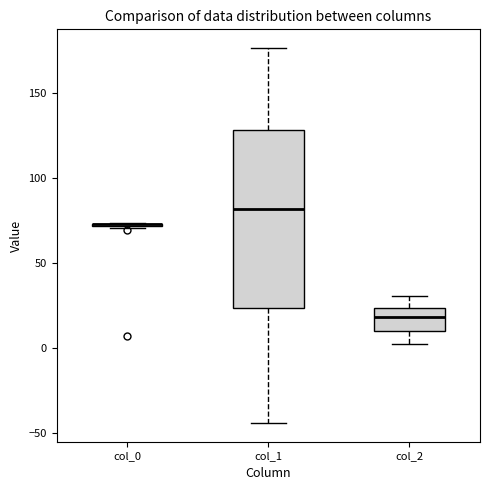

Where is the lower edge of the box for col_2 on the y-axis? The values are not printed on the chart, so give them approximately, as read against the axis.

10